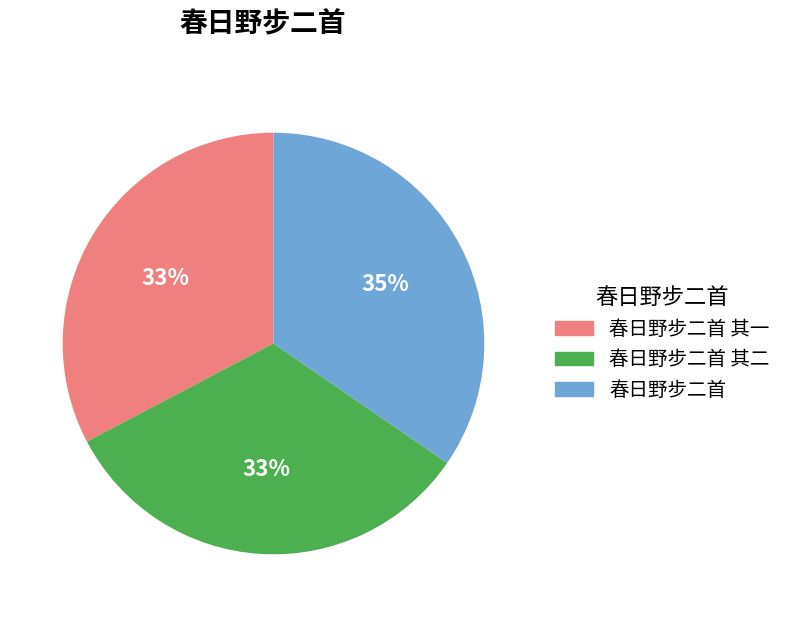

To the nearest percent, what is the average slice percentage?

33%